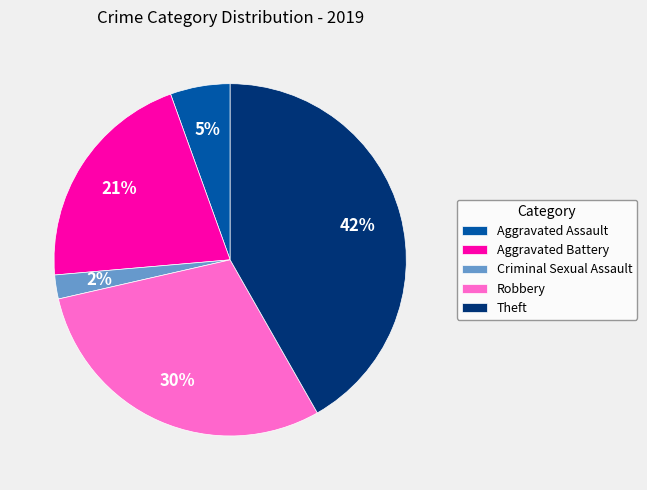

To the nearest percent, what percentage of the pie is Aggravated Battery?

21%